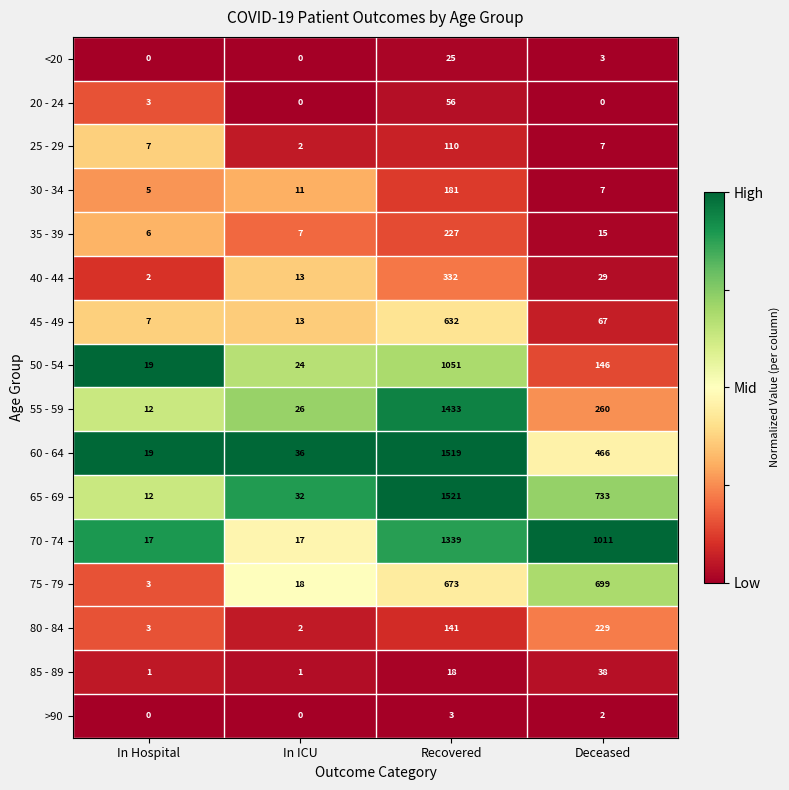

What is the sum of all 85 - 89 values?

58